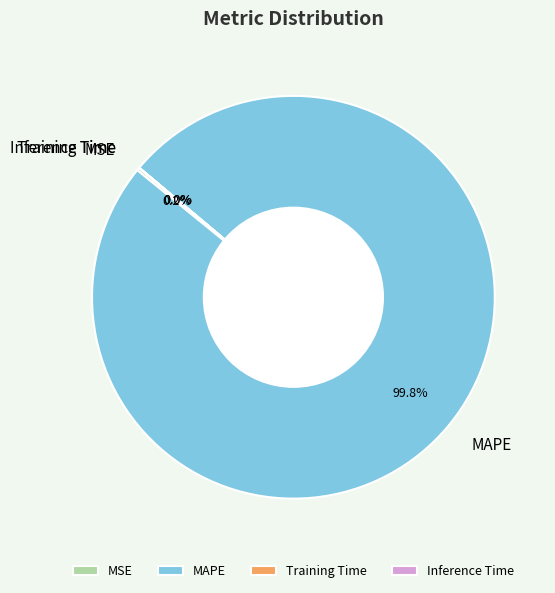

Is there a majority slice in this chart?

Yes